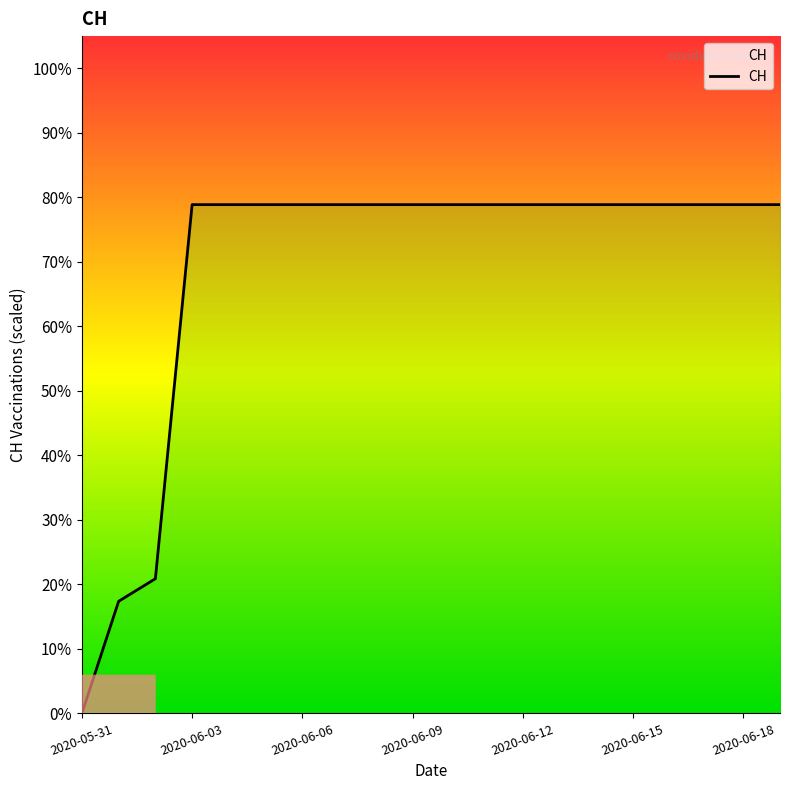

Does the chart display data point markers on the line(s)?

No